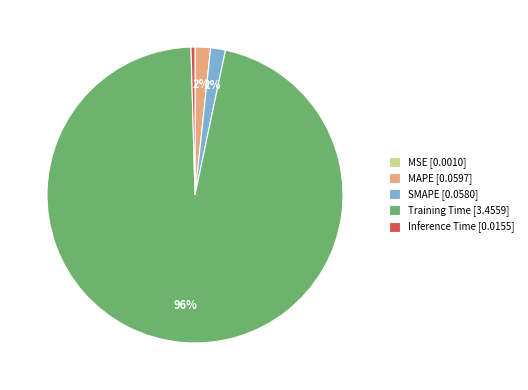

The SMAPE [0.0580] slice represents 2% of the pie. True or false?

True